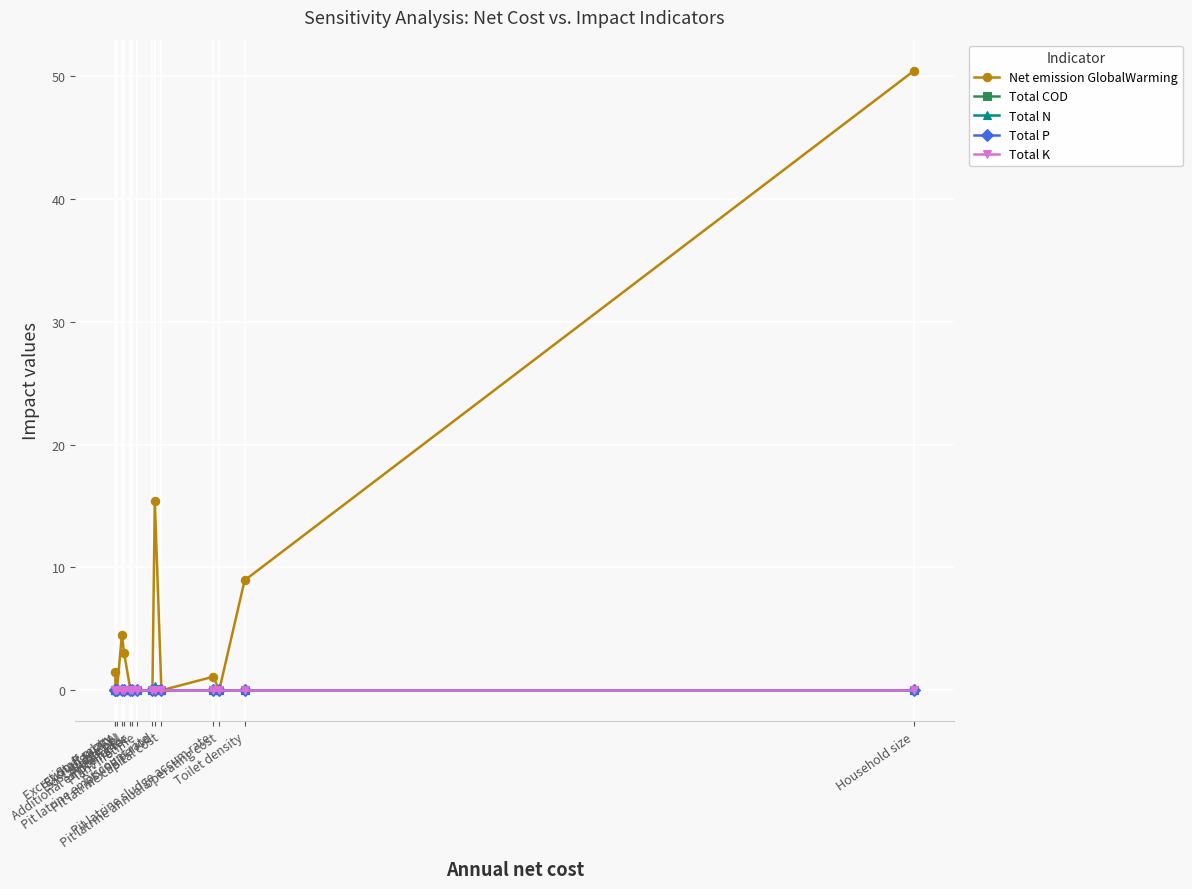

At which label is Net emission GlobalWarming closest to 25?

Pit latrine emptying period